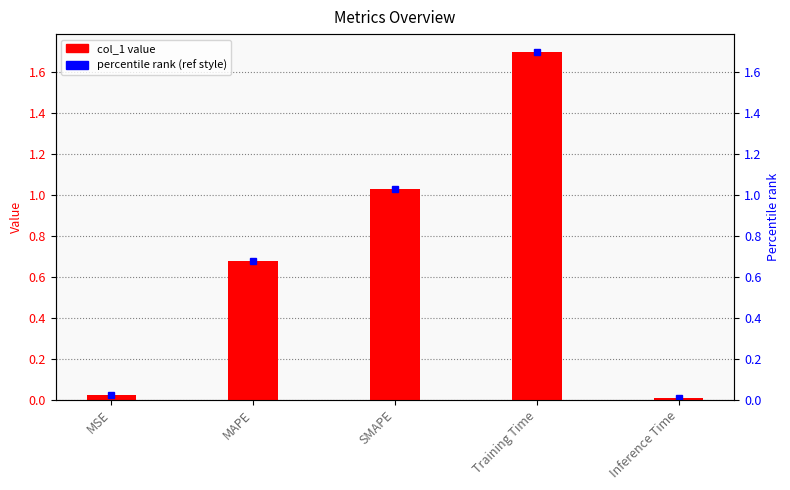

What position from the right is Training Time?

2